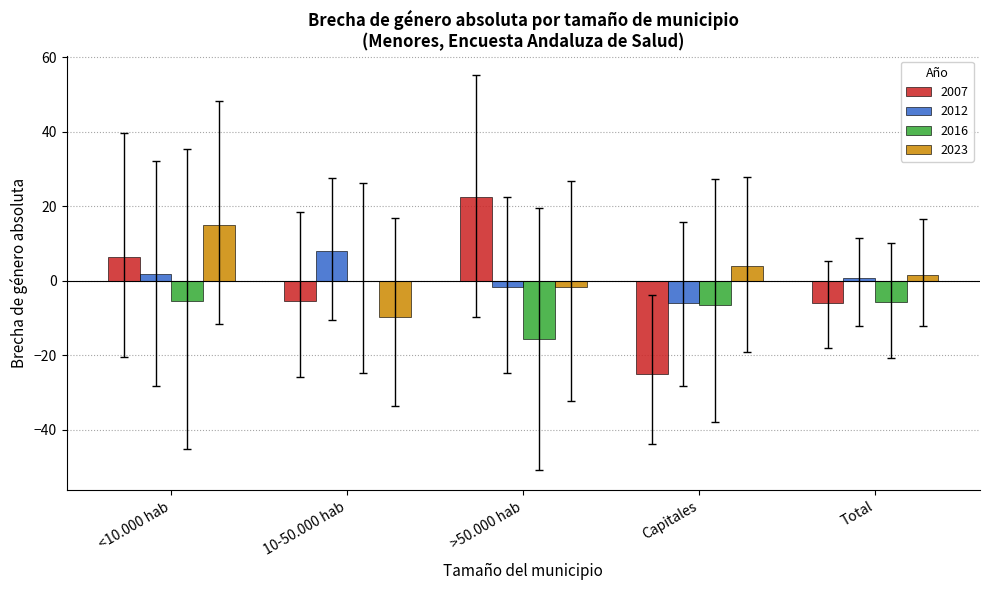

At which category is the sum across all series the highest?

<10.000 hab